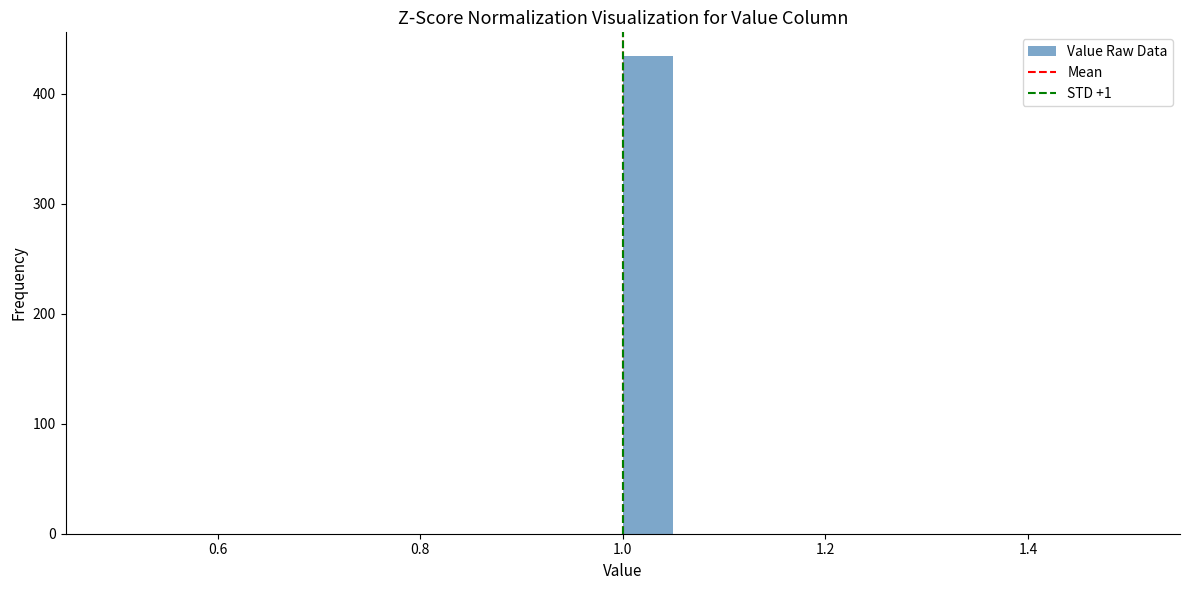

Read against the x-axis, roughly where is the centre of the tallest bar?

1.02